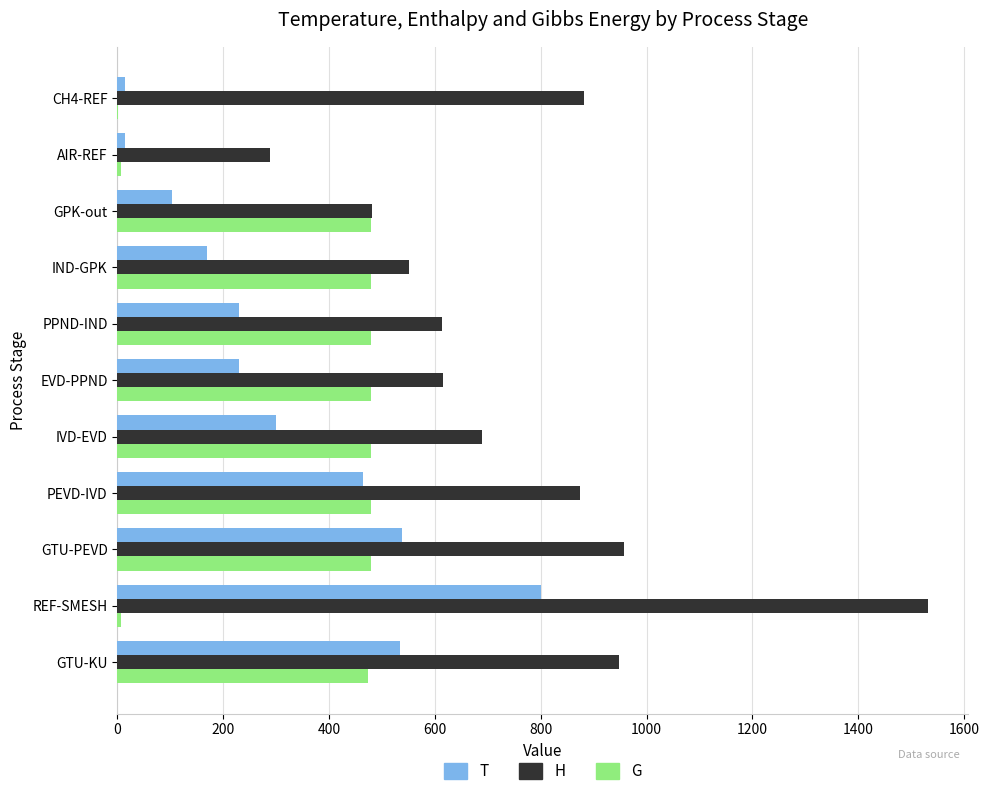

How many series are shown in this chart?

3